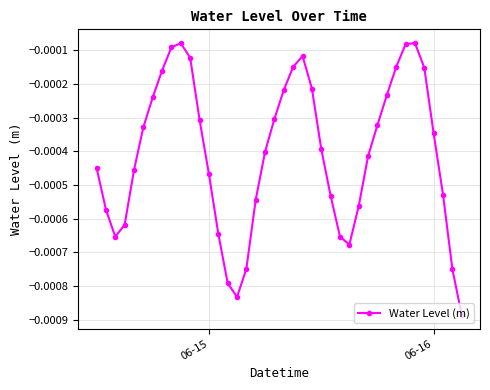

How many interior local valleys (lower than both neighbors) does the data have?

3